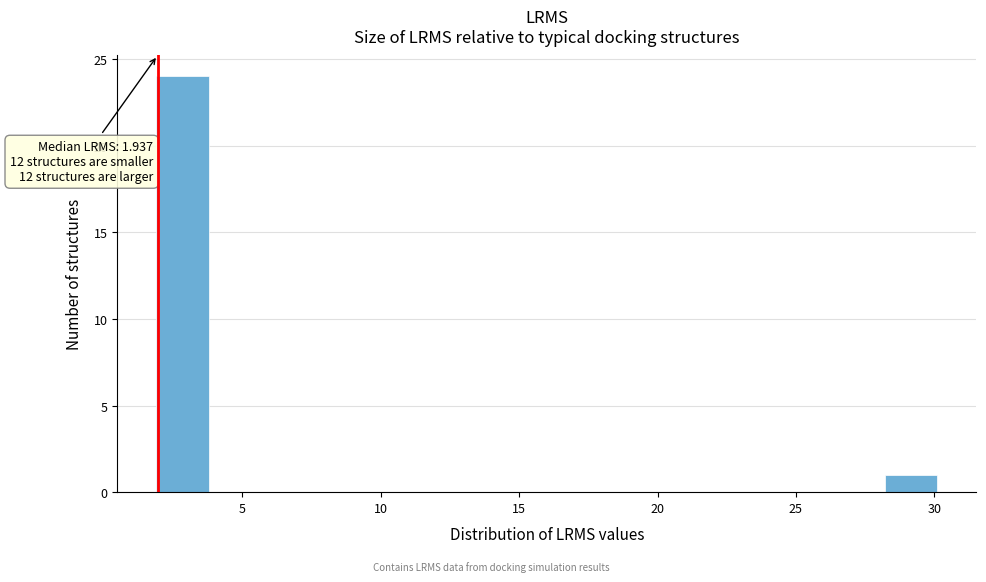

Around what value on the x-axis is the tallest bar? Give the approximate position of its centre, as read against the axis.

3.0